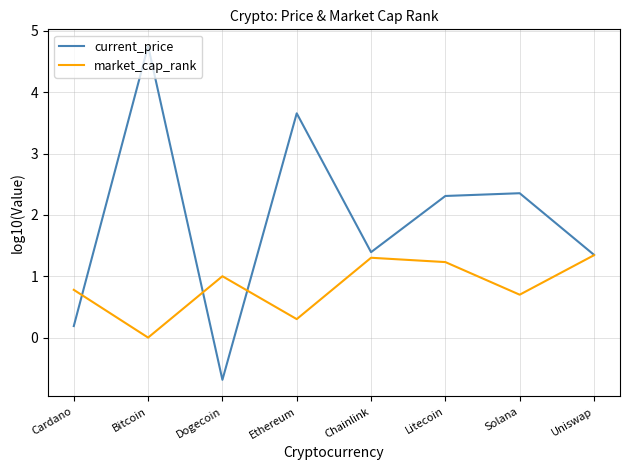

What is the sum of the market_cap_rank values at Bitcoin and Ethereum?

0.3